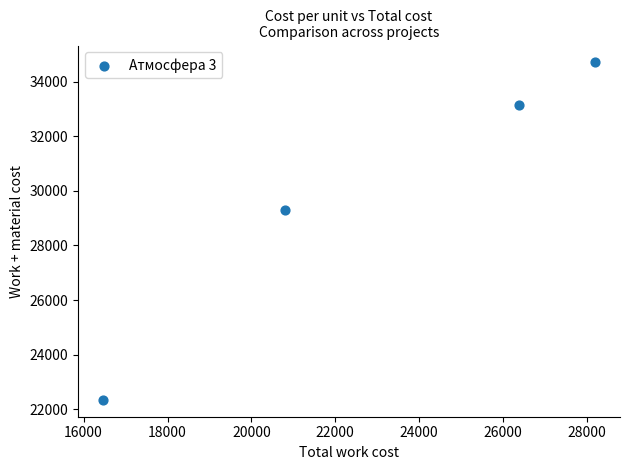

What is the range of Y values (max minus min)?

12381.3